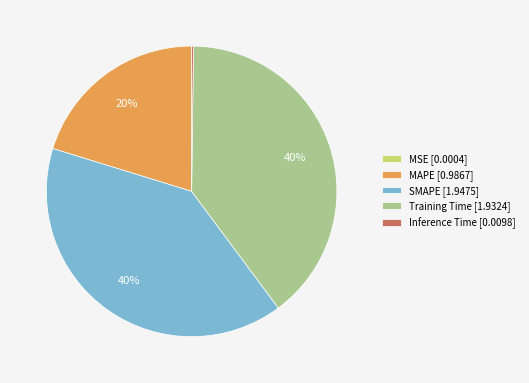

To the nearest percent, what is the combined percentage of MAPE [0.9867] and Training Time [1.9324]?

60%